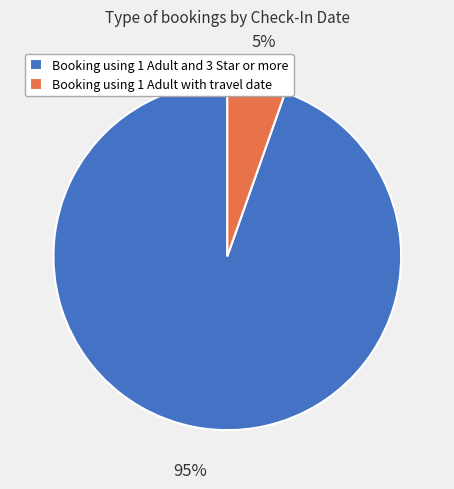

Is it true that Booking using 1 Adult and 3 Star or more is 95% of the pie?

True